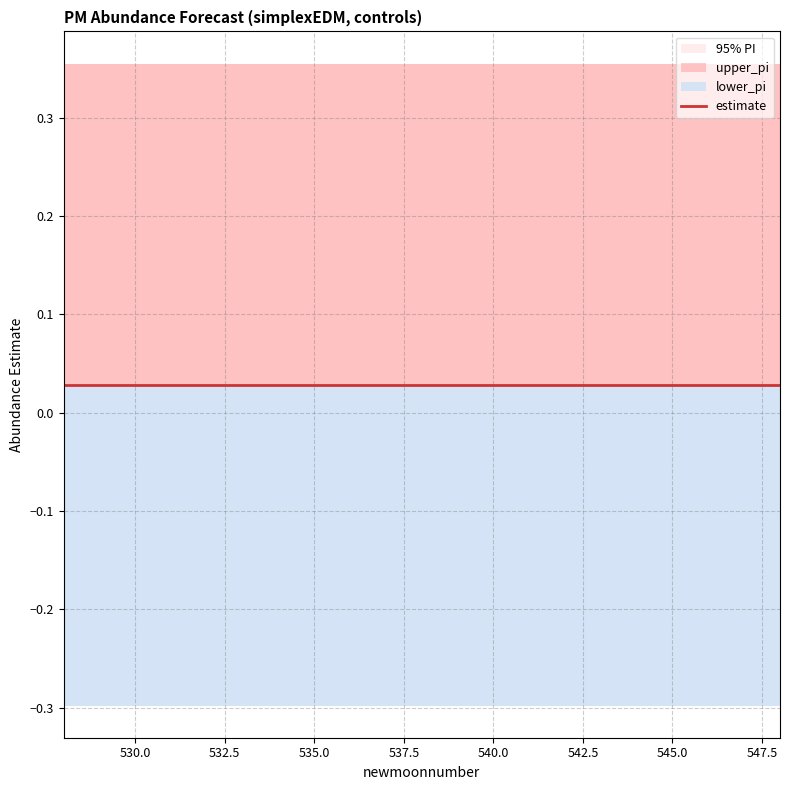

True or false: lower_pi and estimate cross at least once.

False